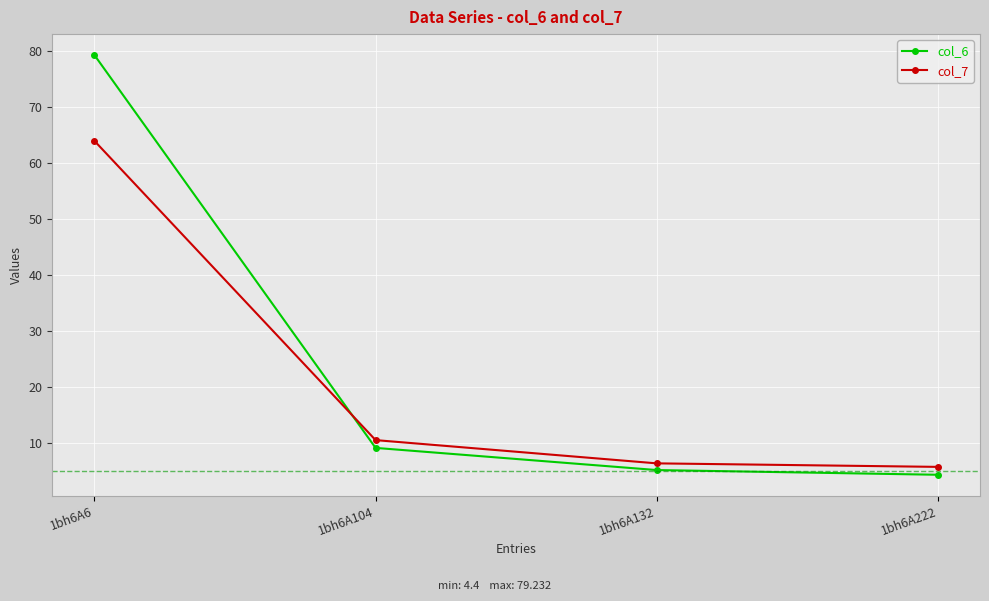

Is it true that col_7 equals 108.4 at 1bh6A6?

False